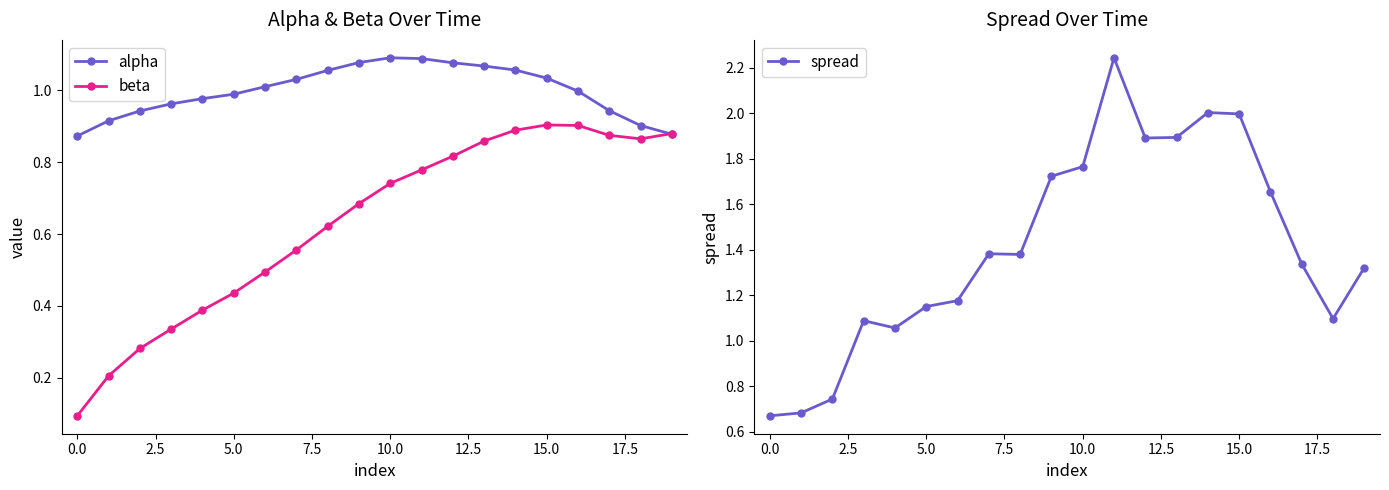

The value of spread at 15.0 is 0.7. True or false?

False